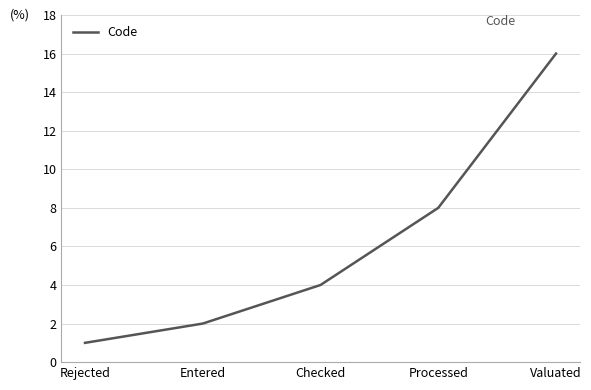

Rank the categories by value from lowest to highest.

Rejected, Entered, Checked, Processed, Valuated